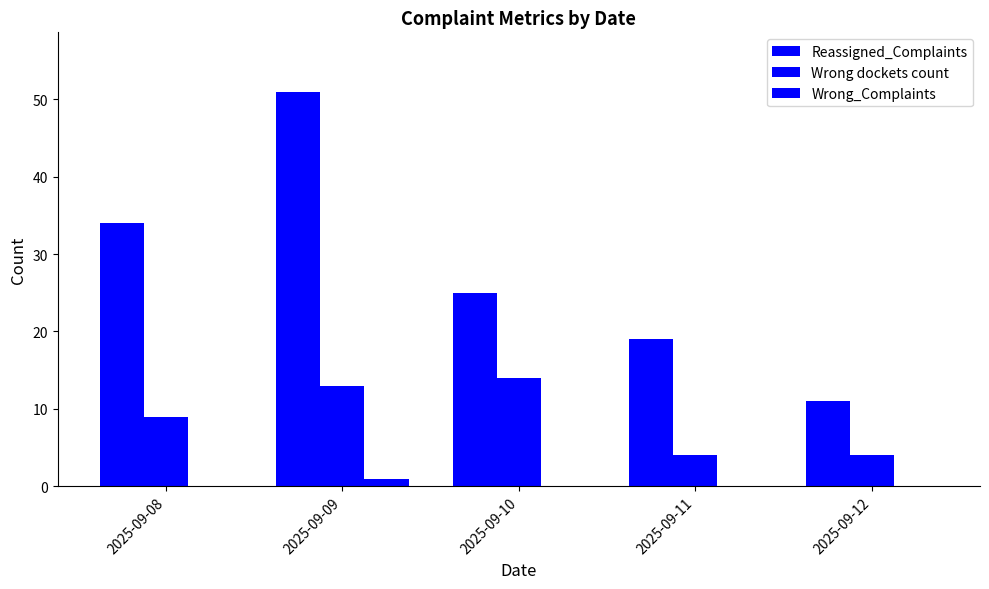

Which series has the largest total across all categories?

Reassigned_Complaints